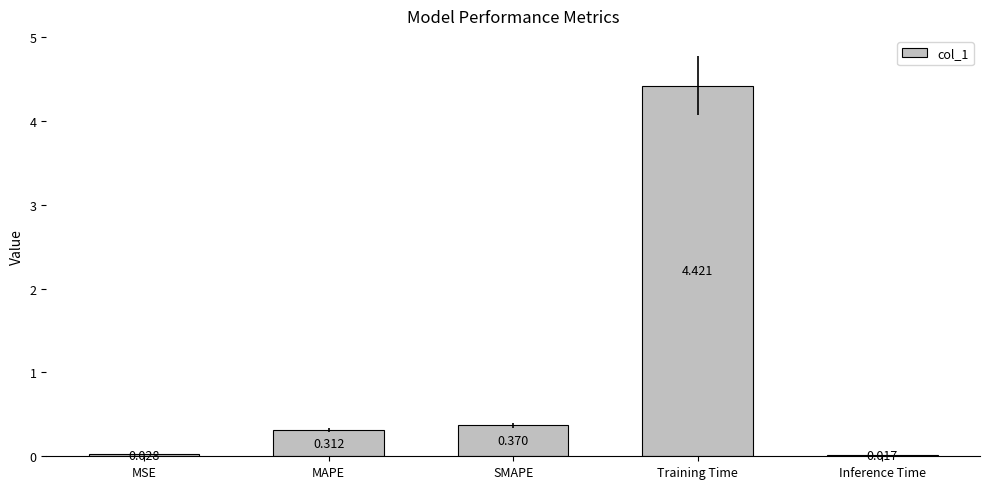

Rank the categories by value from lowest to highest.

Inference Time, MSE, MAPE, SMAPE, Training Time